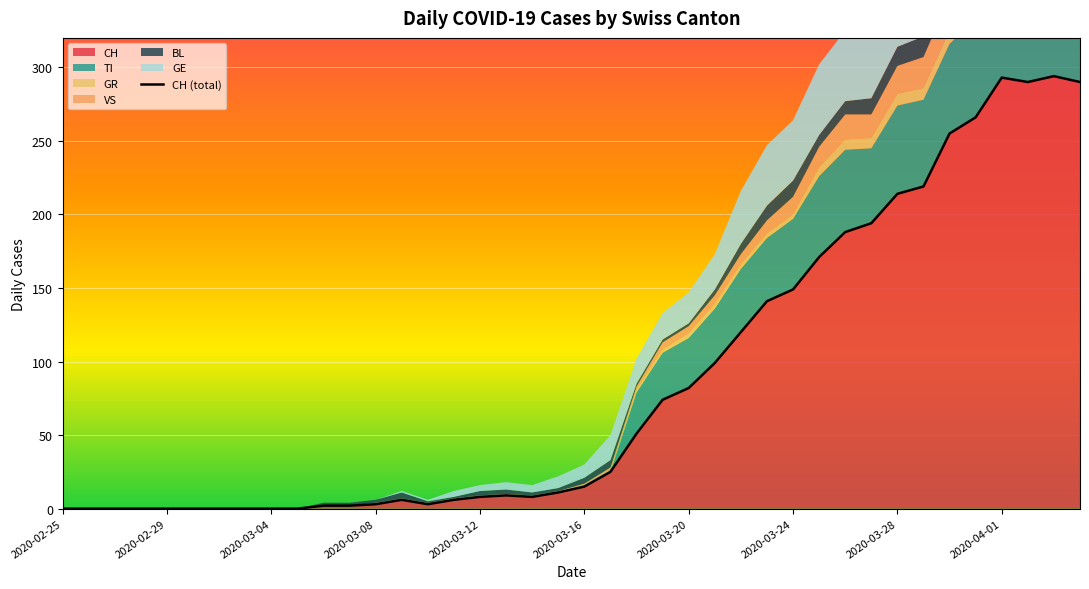

What is the sum of all values?

3488